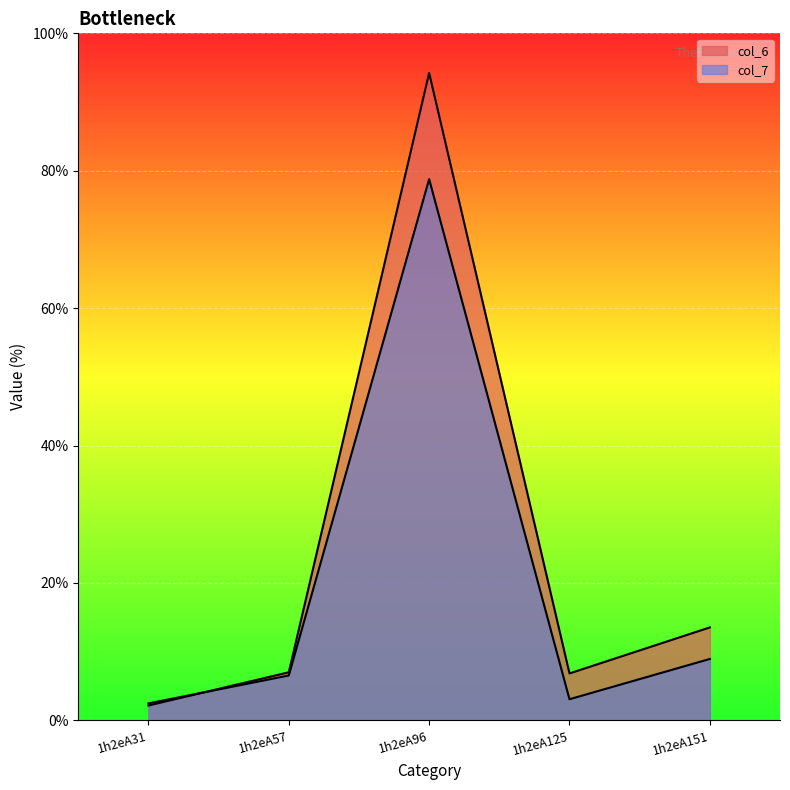

True or false: col_6 has more than 2 points higher than both neighbors.

False